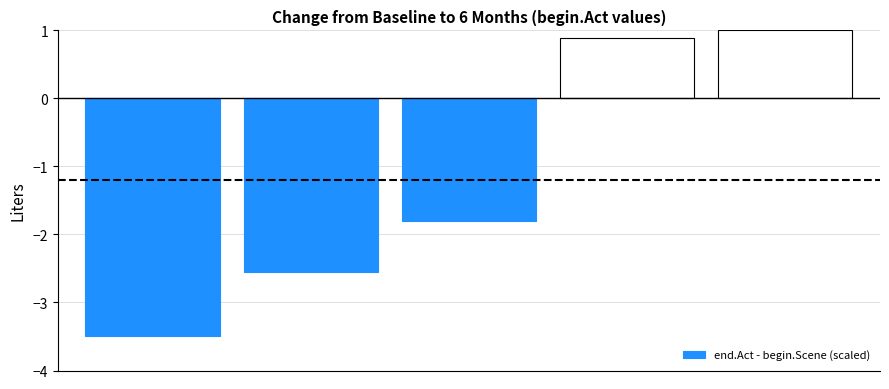

What is the smallest value displayed?

-3.5